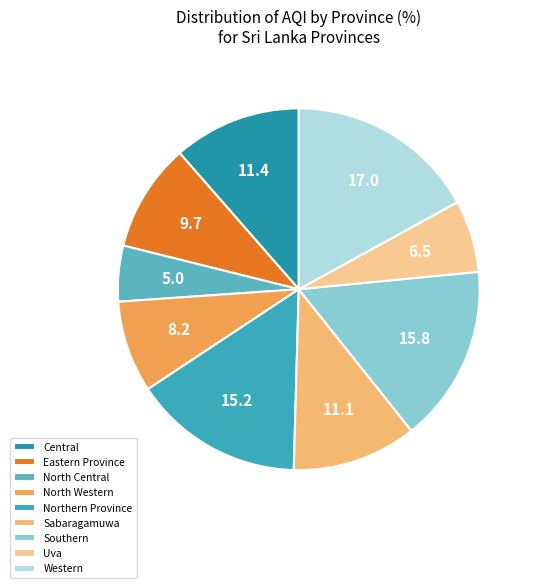

How many segments does this pie chart have?

9